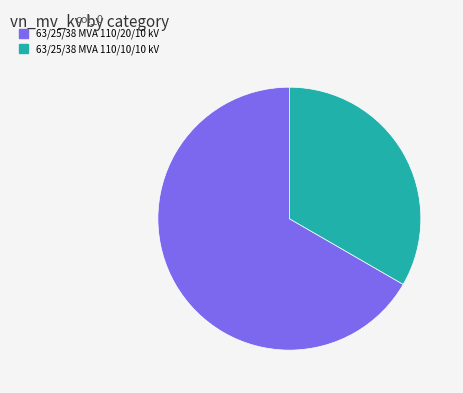

Is the sum of 63/25/38 MVA 110/20/10 kV and 63/25/38 MVA 110/10/10 kV greater than half?

Yes